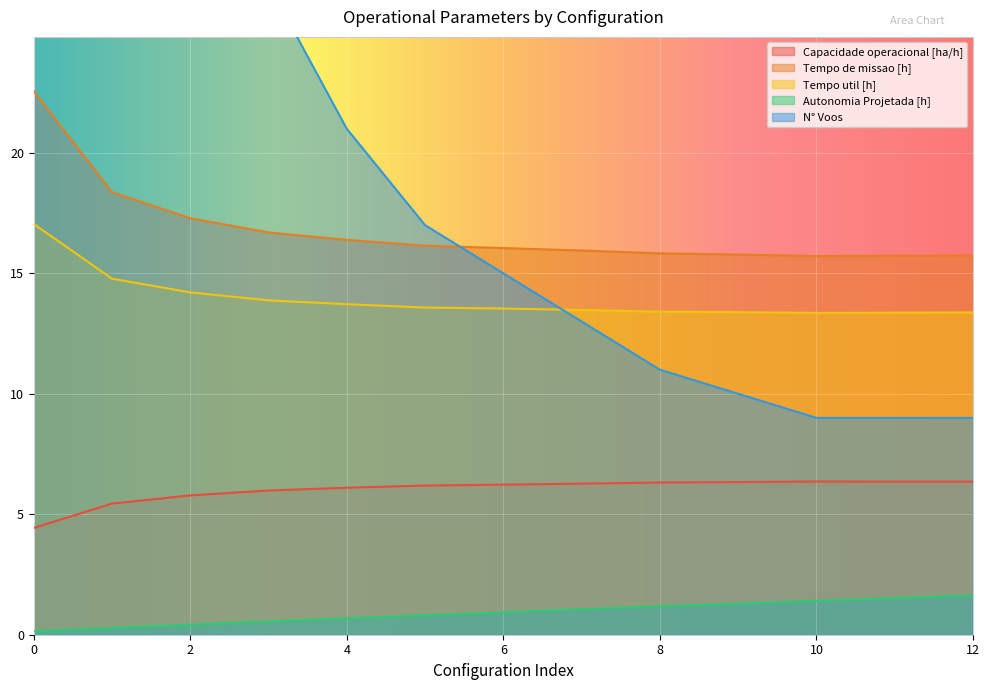

The value of N° Voos at 0 is 132.0. True or false?

True